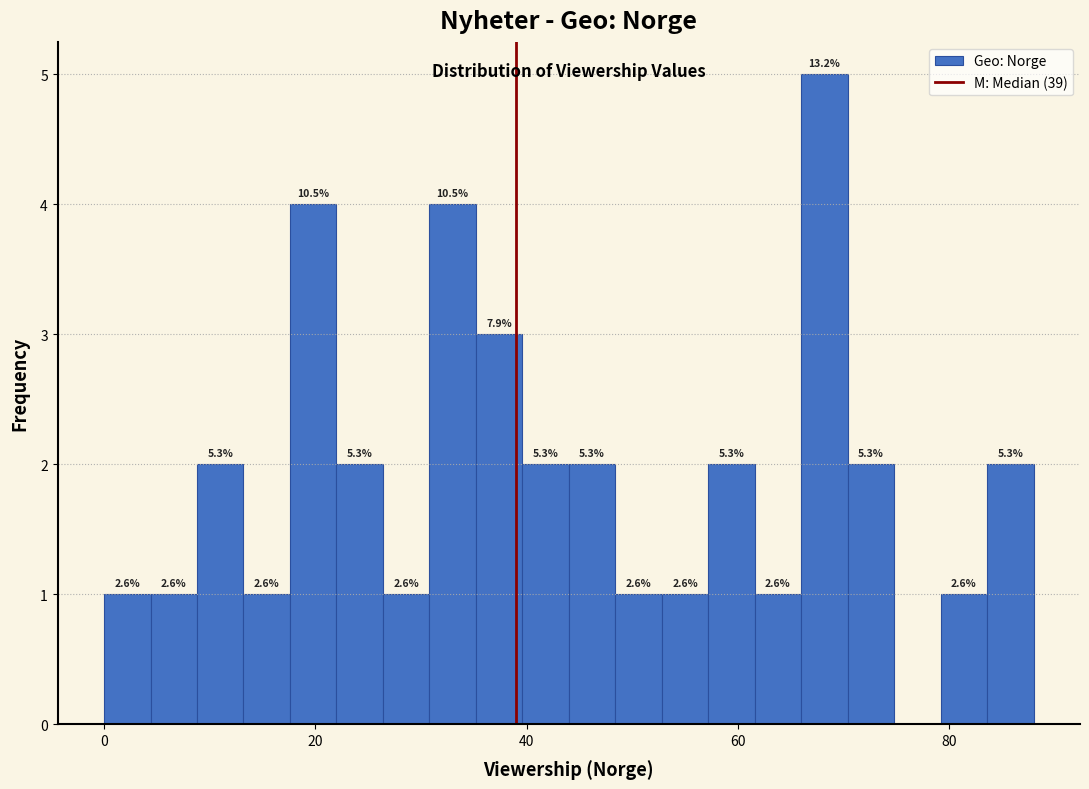

Read against the x-axis, roughly where is the centre of the tallest bar?

68